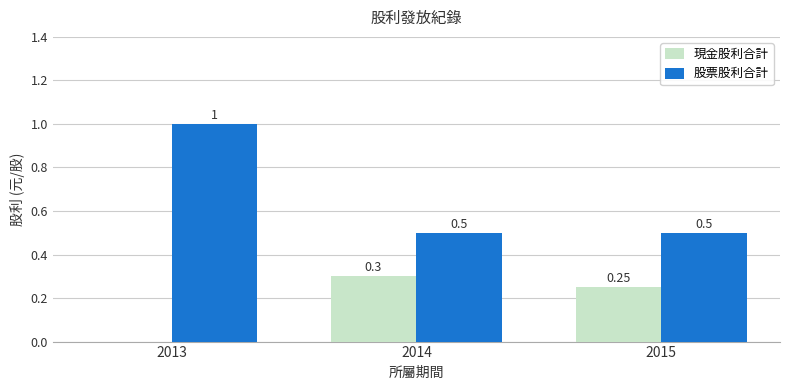

Between 2014 and 2015, which series saw the biggest shift?

現金股利合計